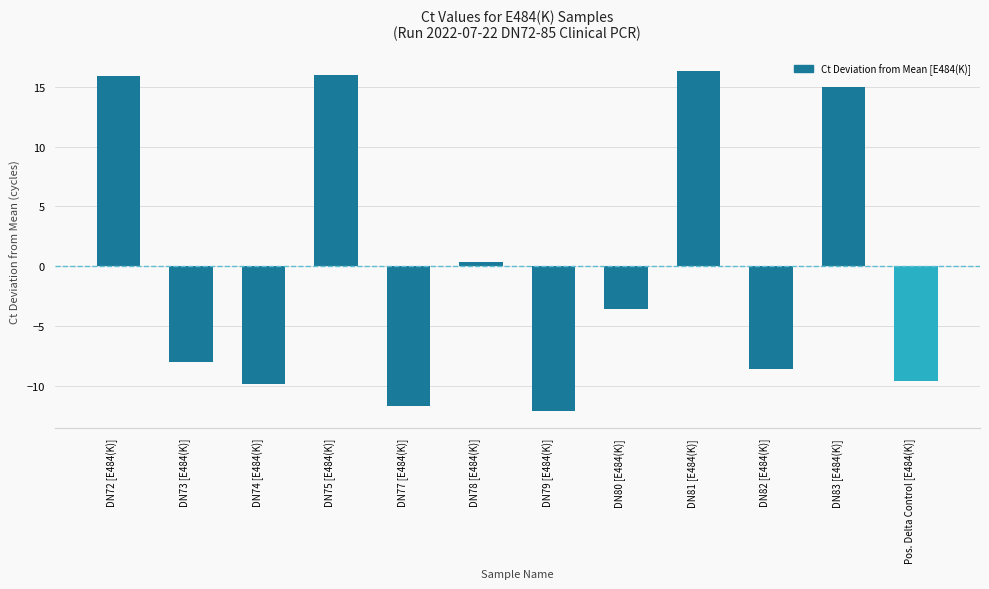

What is the difference between the values at DN73 [E484(K)] and DN80 [E484(K)]?

4.4